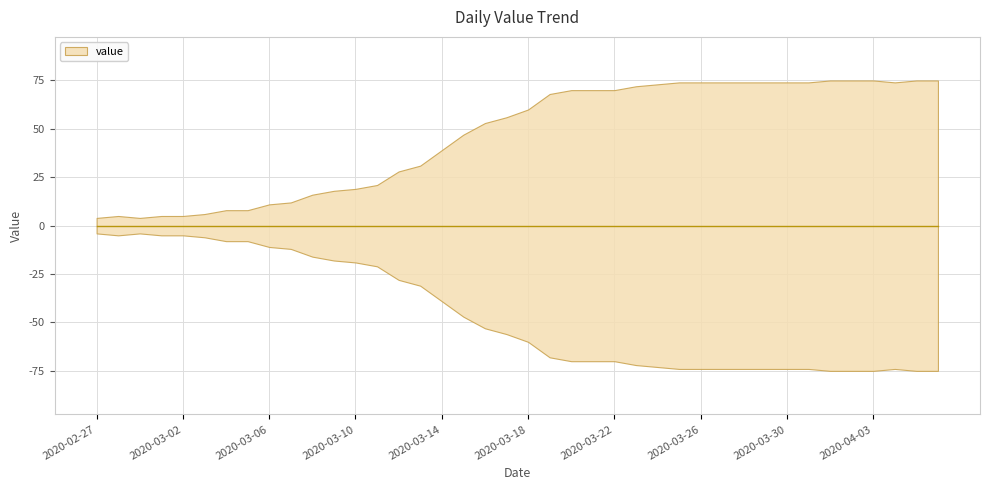

What is the label of the 38th point from the right?

2020-02-29